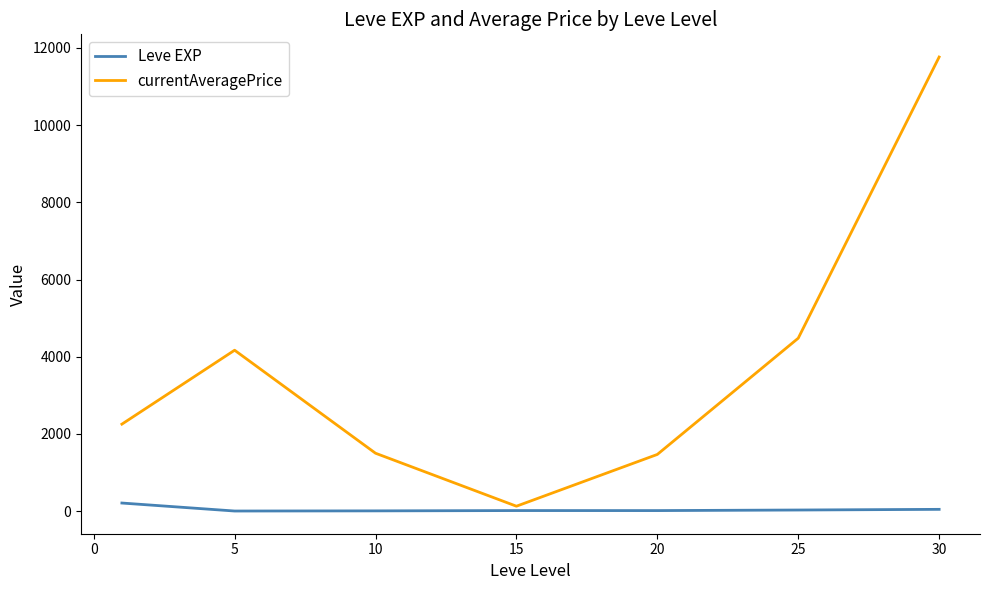

List the series in order of their overall mean, highest first.

currentAveragePrice, Leve EXP